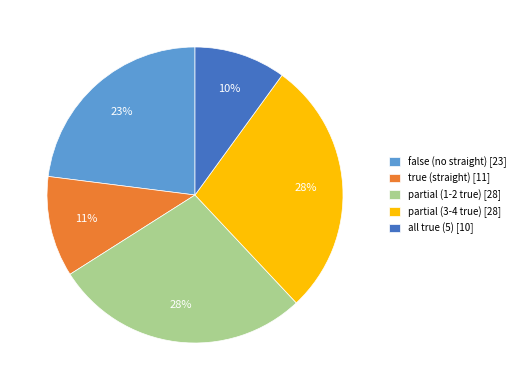

To the nearest percent, what is the average slice percentage?

20%